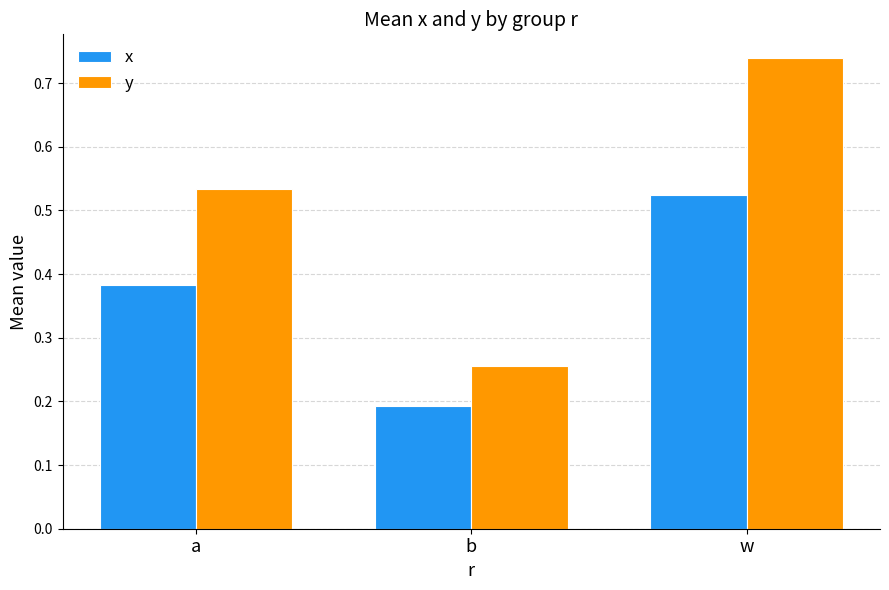

At which category is the sum across all series the highest?

w